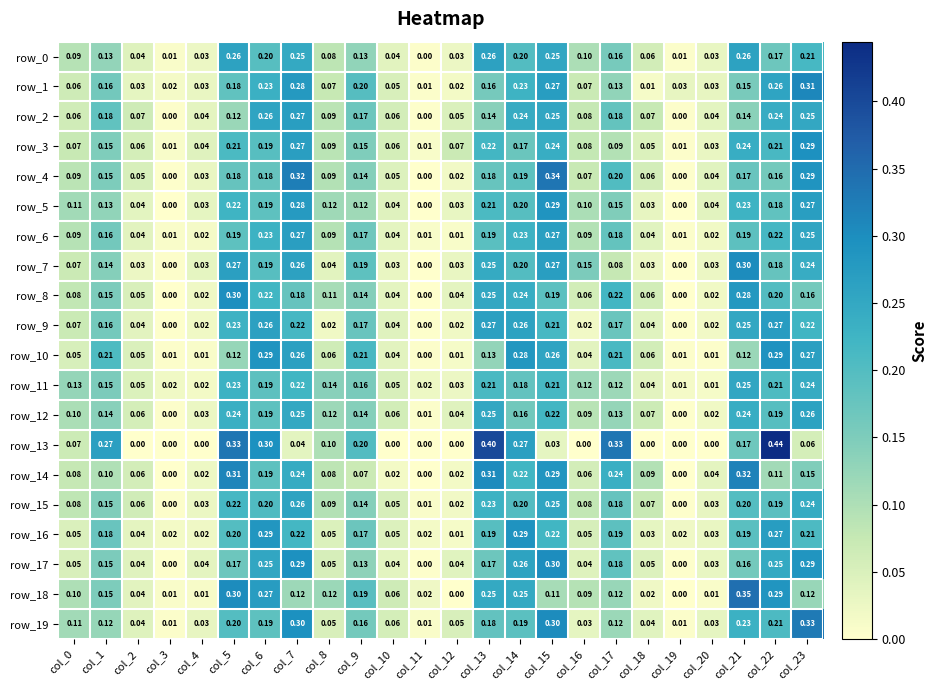

Is the value of row_13 at col_23 greater than the value of row_10 at col_15?

No